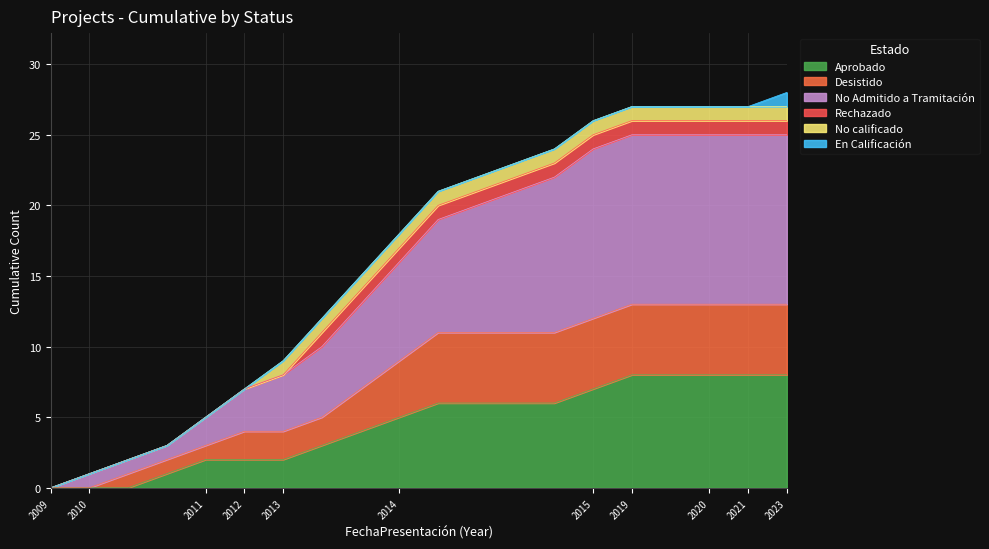

Between 2014 and 2015, which series saw the biggest shift?

No Admitido a Tramitación